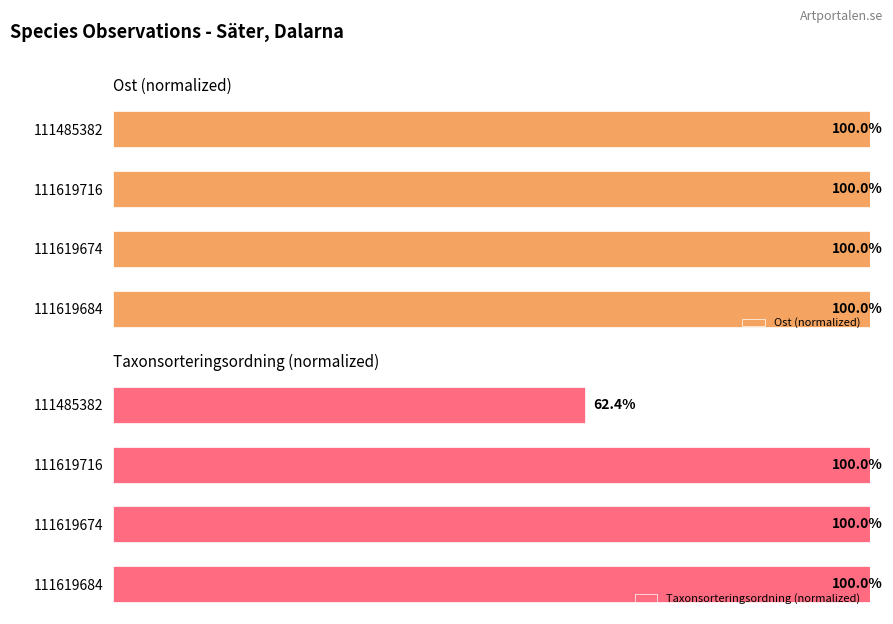

How many categories are shown in the chart?

4